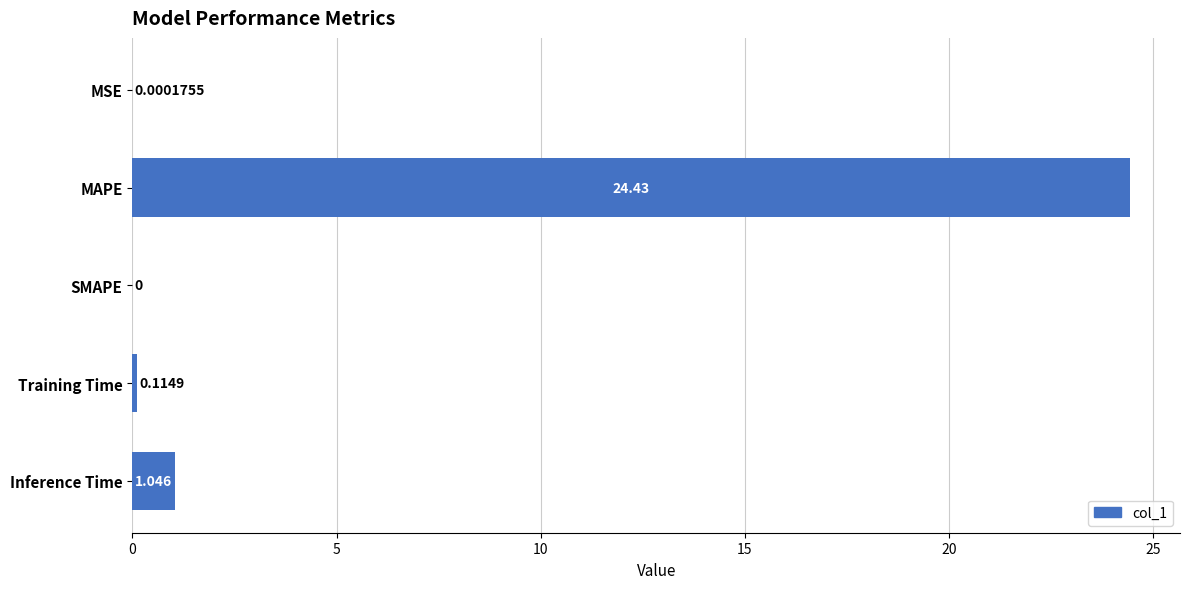

Between SMAPE and MSE, which is larger?

MSE